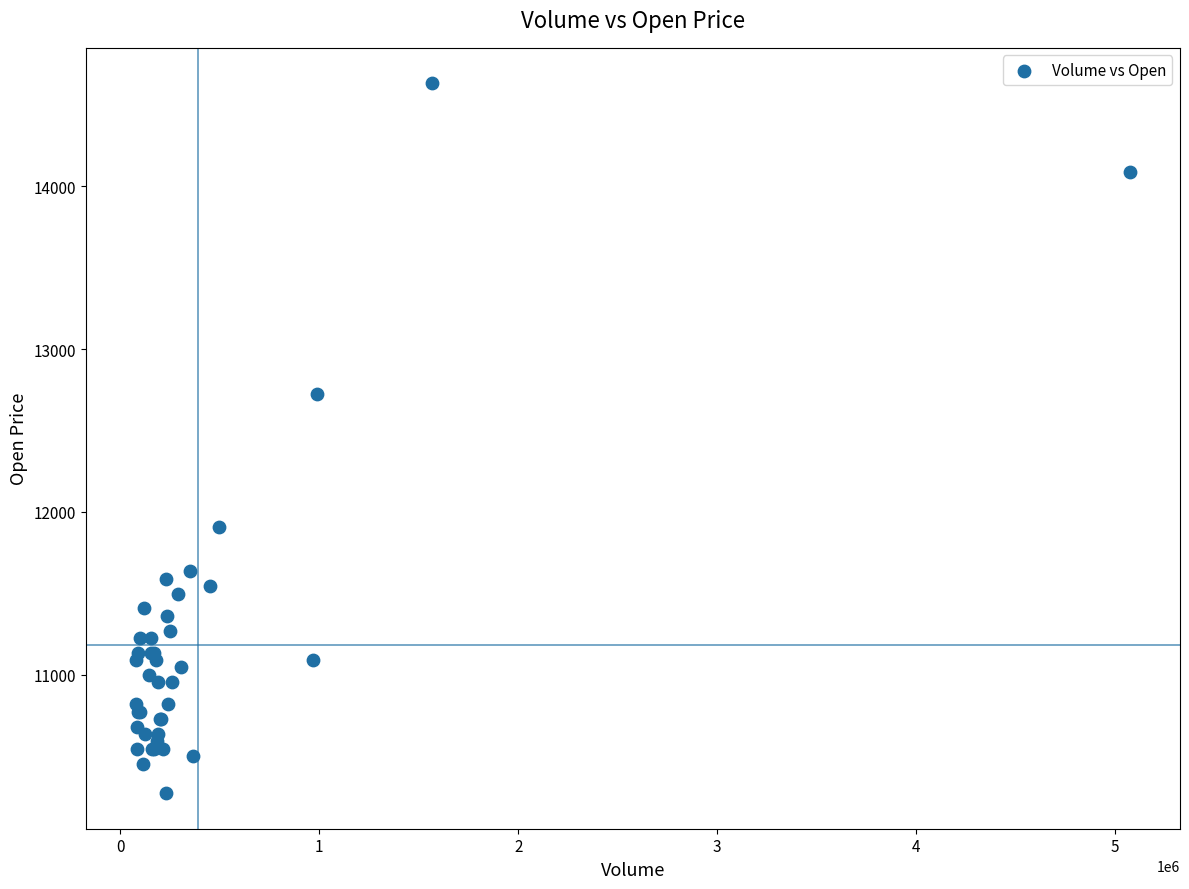

What Y value in the scatter plot is closest to 12452?

12726